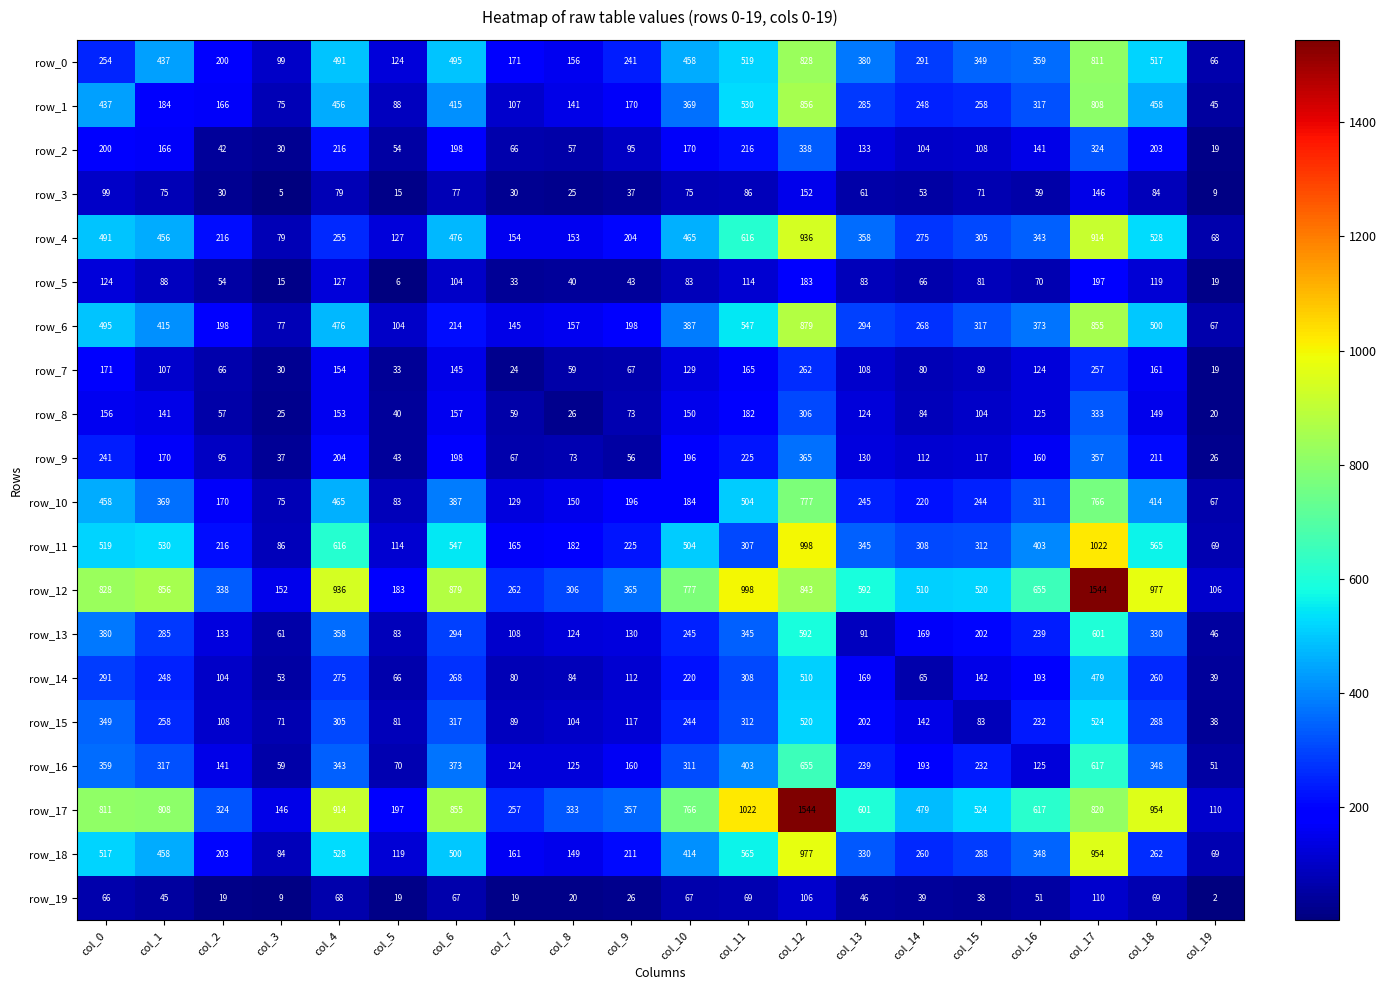

Rank the series at col_11 from highest to lowest value.

row_17, row_12, row_4, row_18, row_6, row_1, row_0, row_10, row_16, row_13, row_15, row_14, row_11, row_9, row_2, row_8, row_7, row_5, row_3, row_19